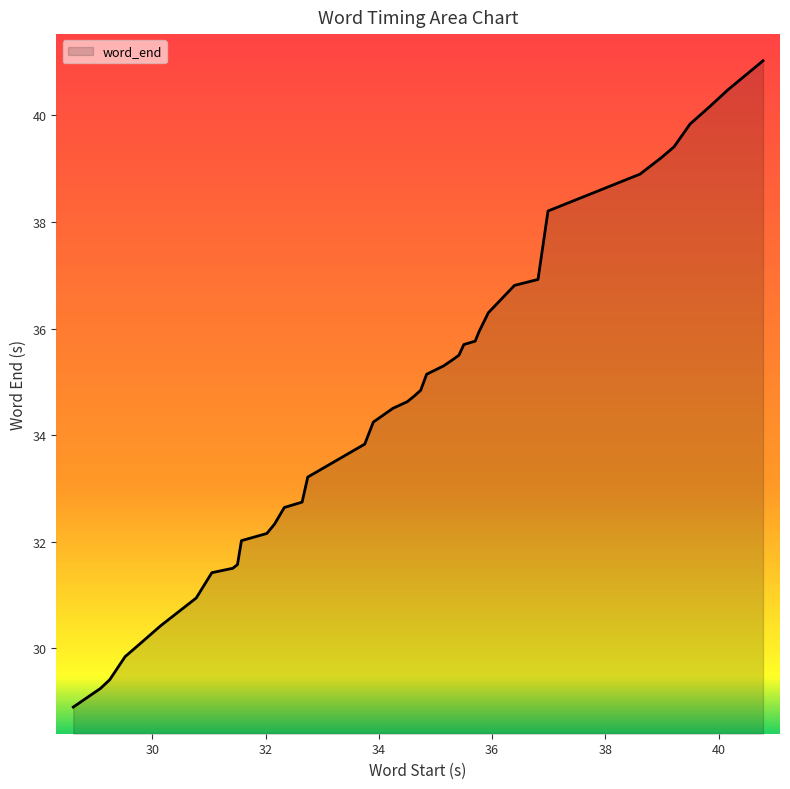

What is the minimum value shown in the chart?

28.9